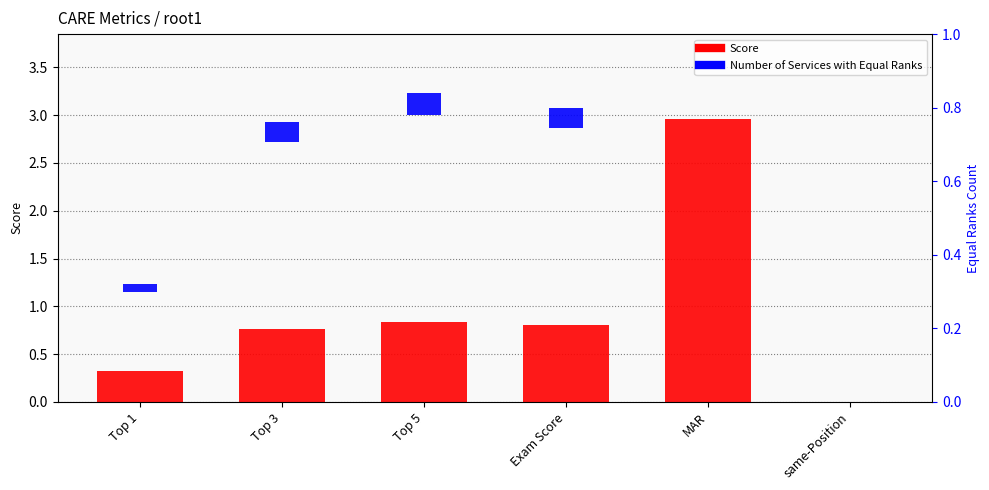

List the series in order of their peak value, lowest first.

Number of Services with Equal Ranks, Score